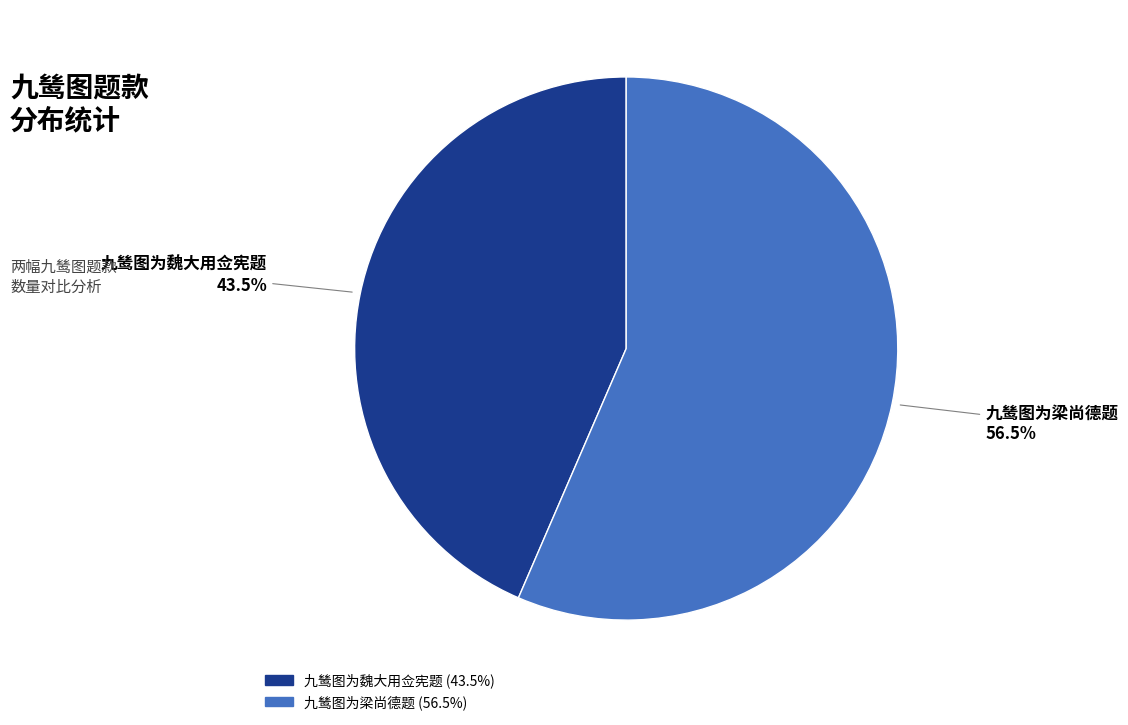

Rank the categories by value from highest to lowest.

九鸶图为梁尚德题, 九鸶图为魏大用佥宪题